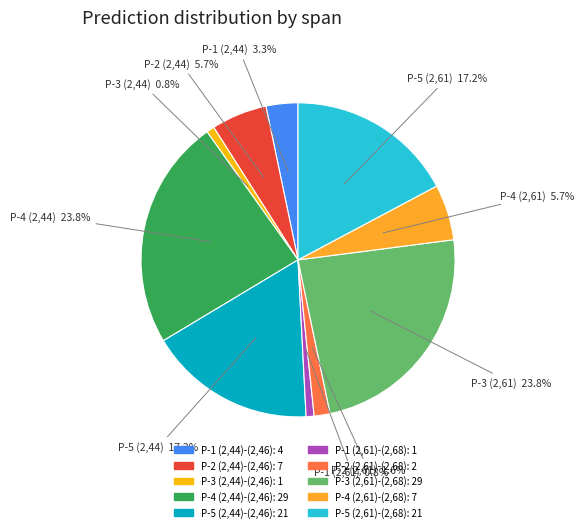

Is P-2 (2,61)-(2,68) the majority of the pie?

No